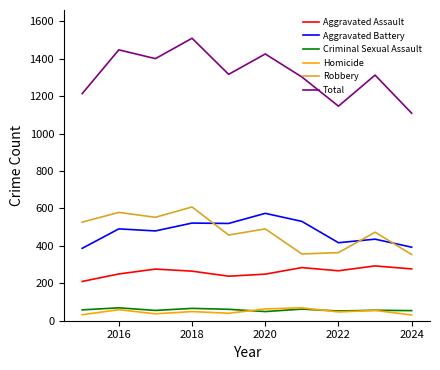

At how many categories does at least one series exceed 510?

10